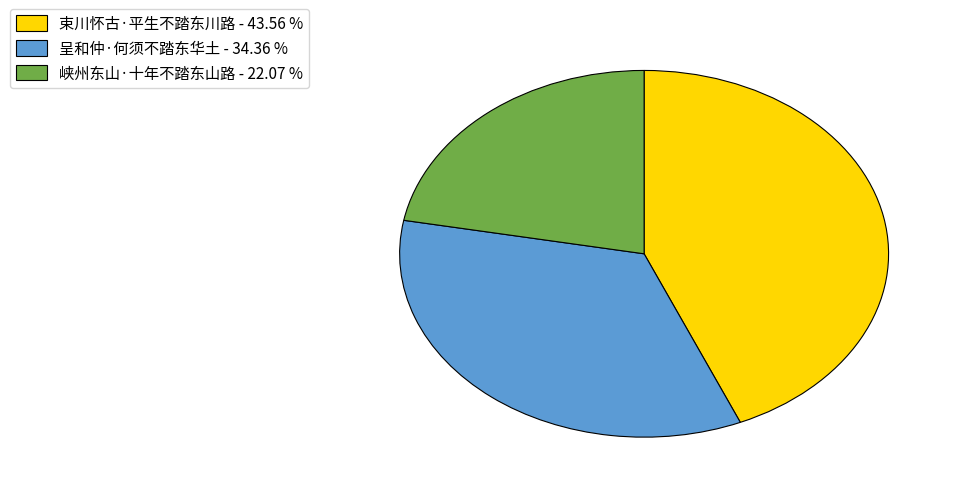

What is the largest slice in the pie chart?

束川怀古·平生不踏东川路